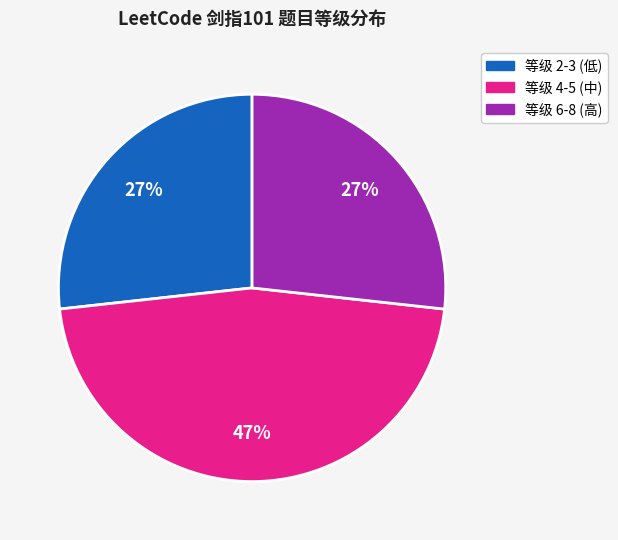

To the nearest percent, what is the average slice percentage?

33%